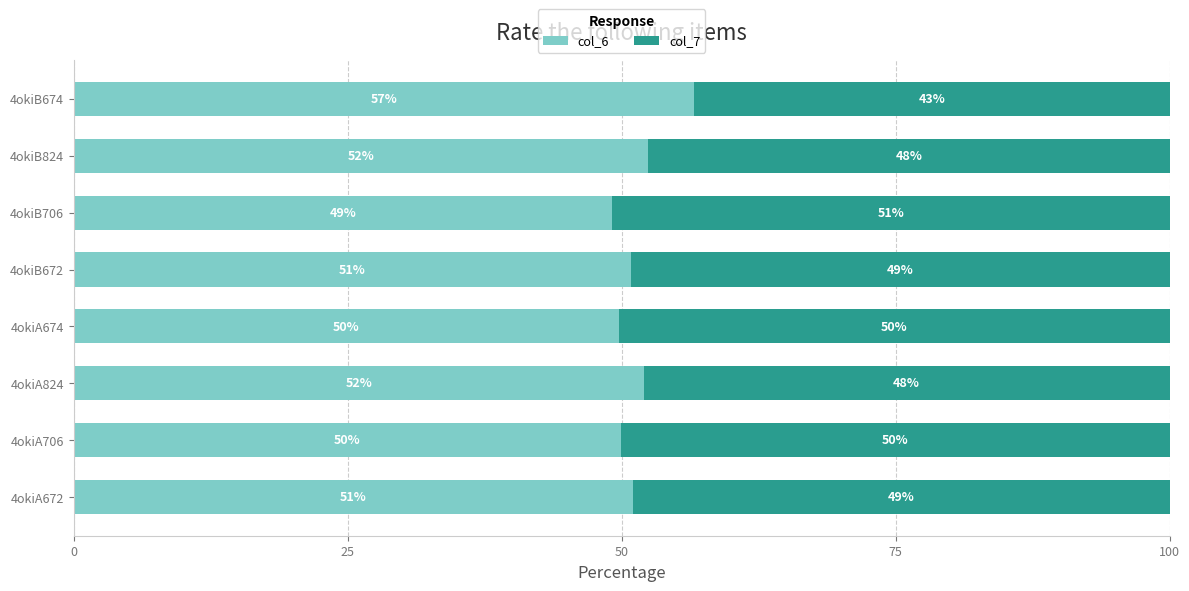

What is the average value of the col_6 series?

51.5